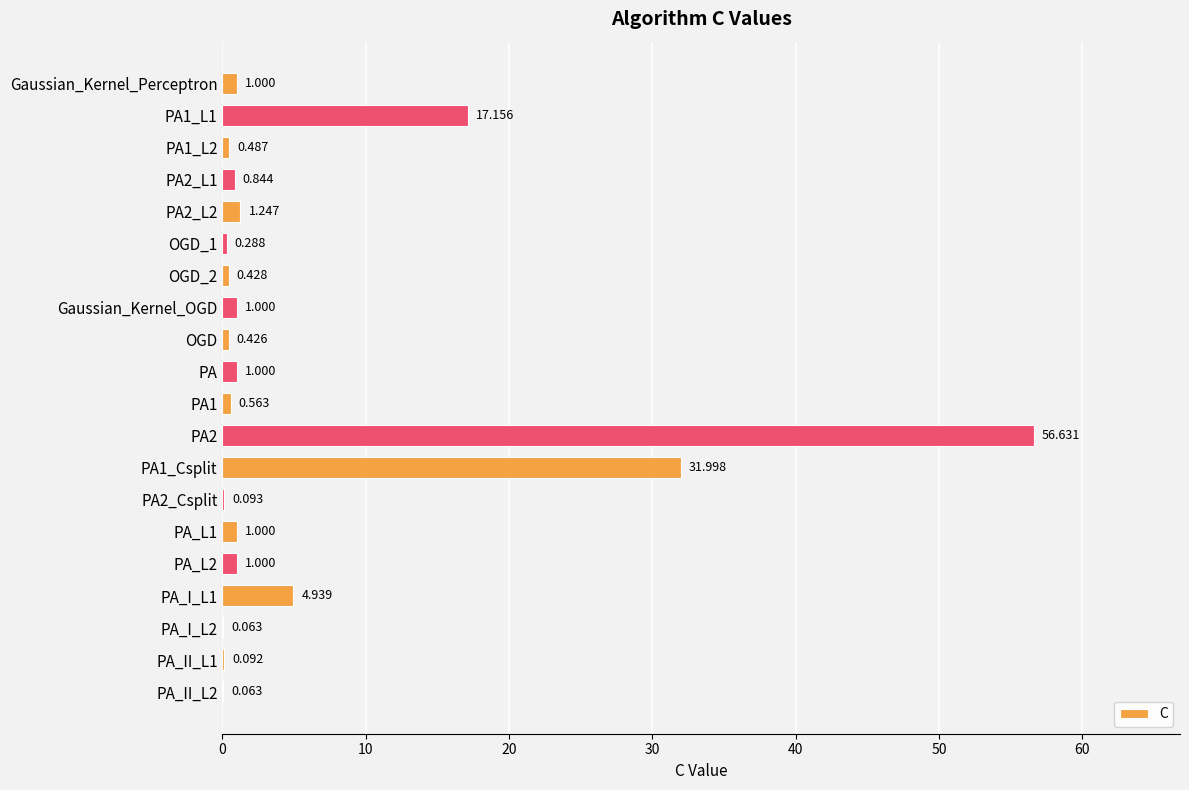

Between PA1 and Gaussian_Kernel_Perceptron, which is larger?

Gaussian_Kernel_Perceptron